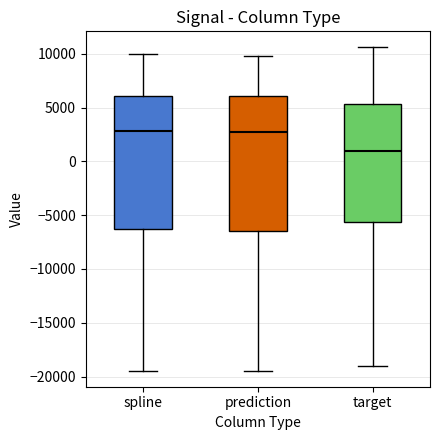

Reading left to right, transcribe this box plot: for each box, give where its median line is, the range the box spans, and where its two whiskers end, as read against the y-axis. The values are not printed on the chart, so give them approximately, as read against the axis.

spline: median 3000, box -6500 to 6000, whiskers -19500 to 10000
prediction: median 3000, box -6500 to 6000, whiskers -19500 to 10000
target: median 1000, box -5500 to 5500, whiskers -19000 to 10500